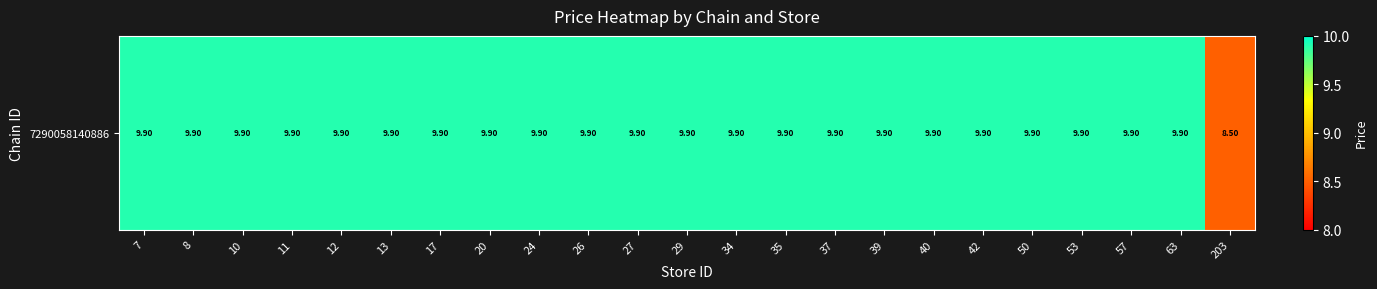

The chart shows a value of 4.8 at 57. True or false?

False